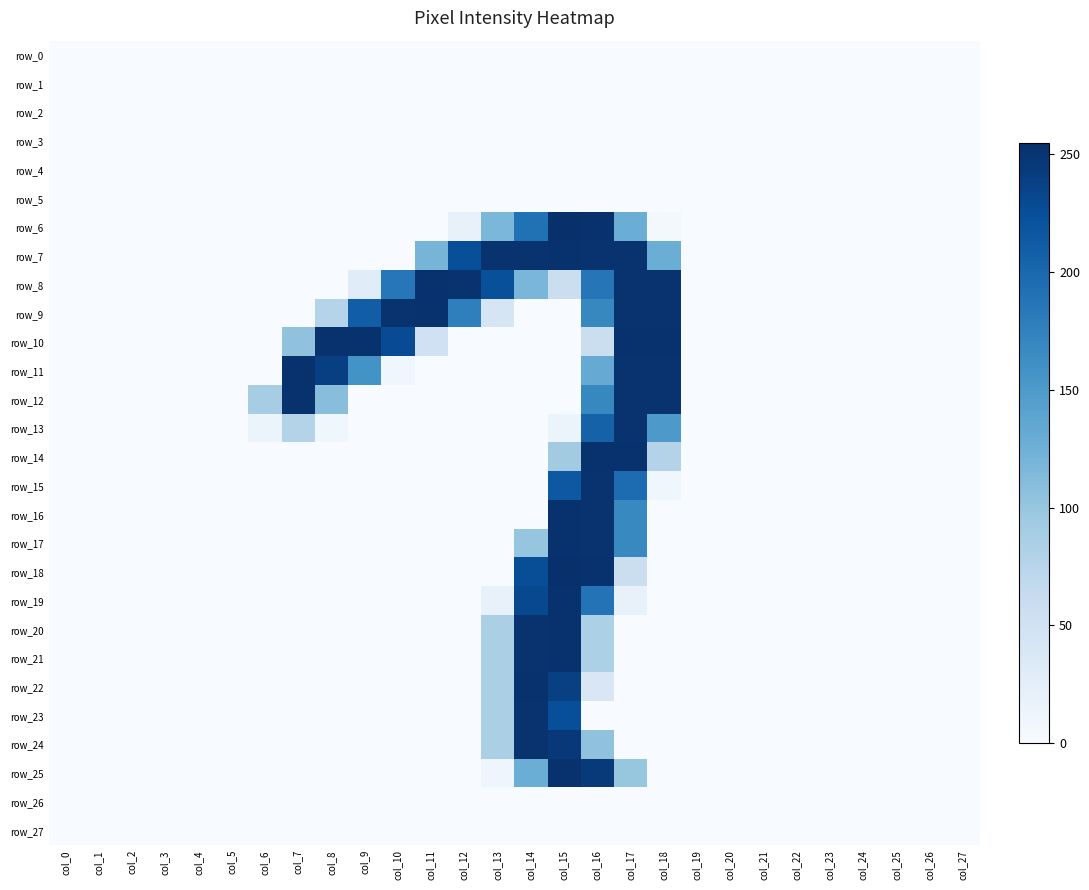

Which series has the largest range (max minus min)?

row_6